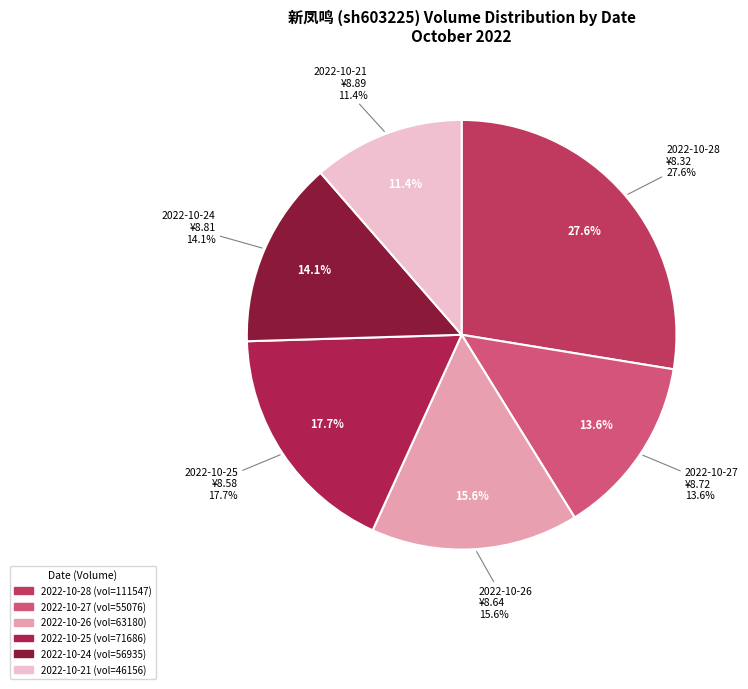

What portion of the pie excludes 2022-10-24?

85.9%